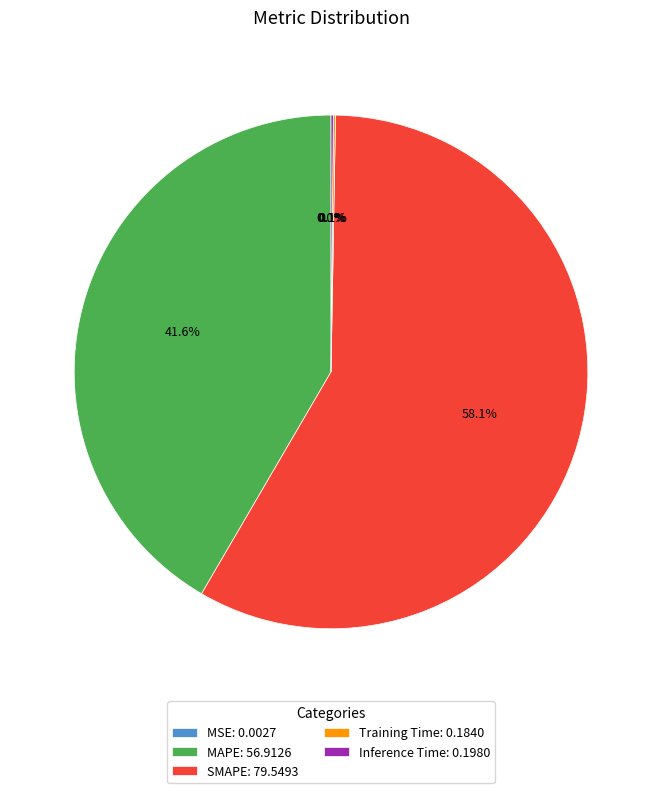

The MAPE slice represents 30% of the pie. True or false?

False